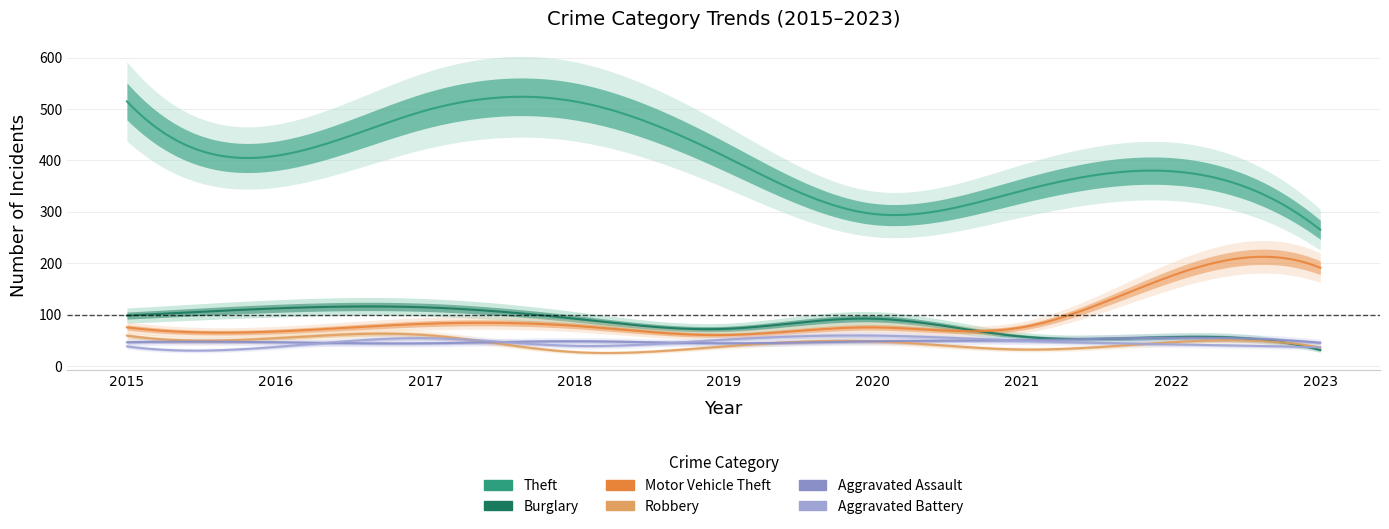

Which series has the largest total across all categories?

Theft